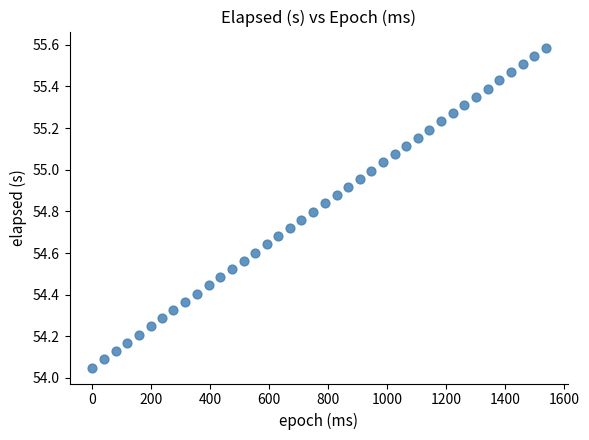

What is the range of Y values (max minus min)?

1.5